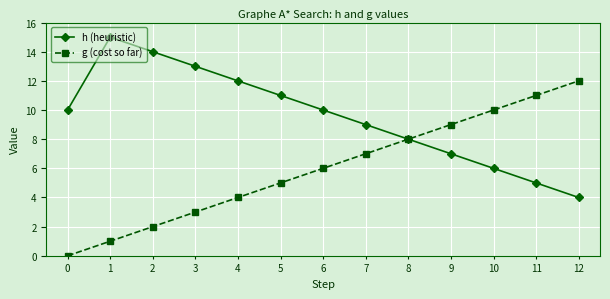

Which series has the largest total across all categories?

h (heuristic)